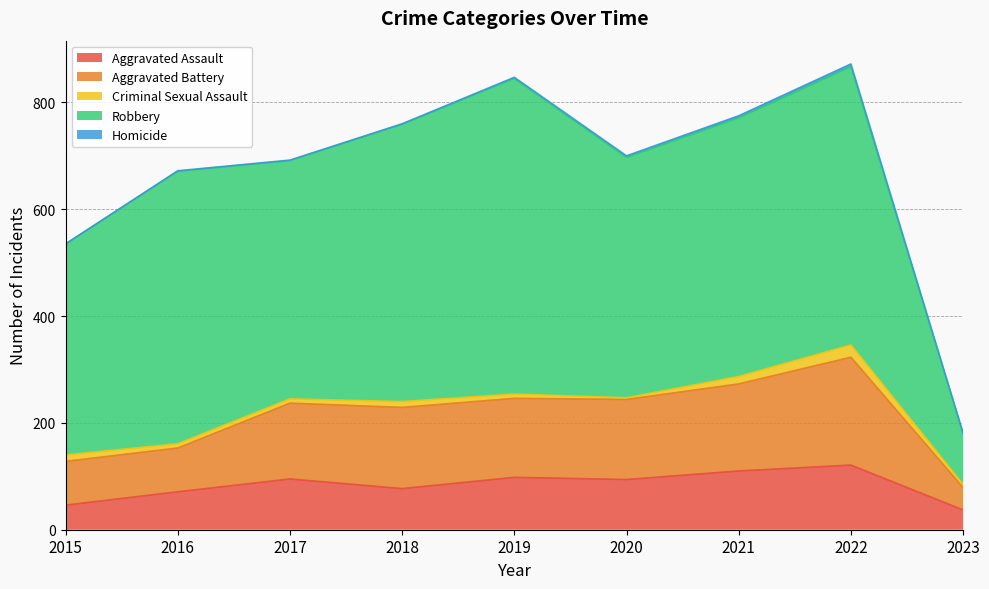

How many interior local valleys does the Aggravated Assault series have?

2